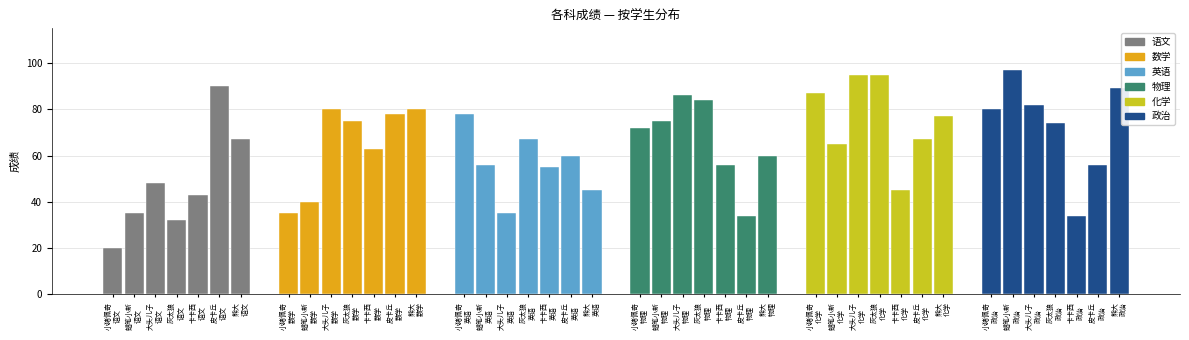

True or false: 语文 has a value of 35 at 蜡笔小新.

True